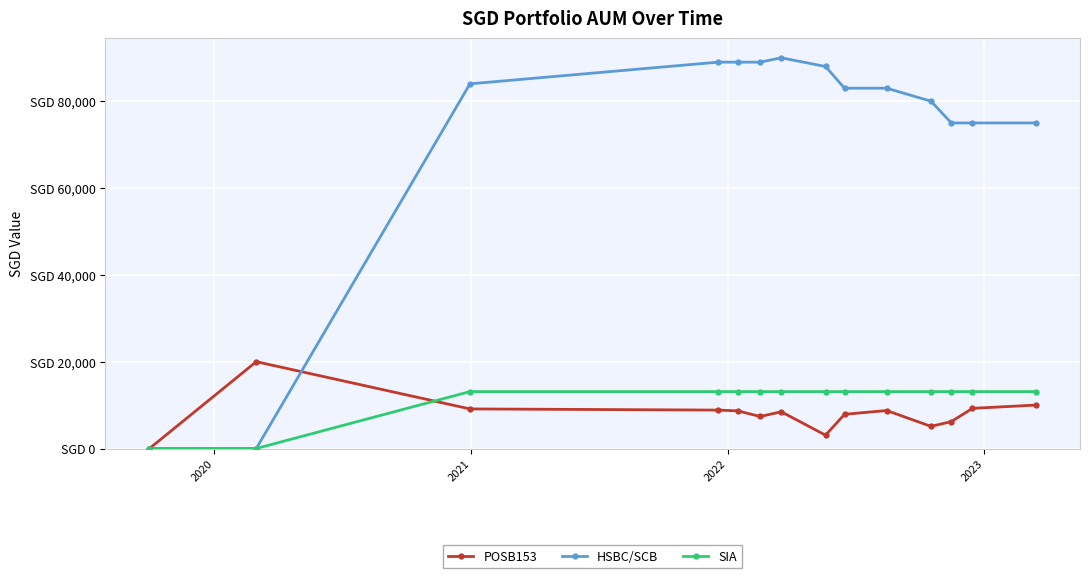

Is this an area chart (filled region under the line)?

No